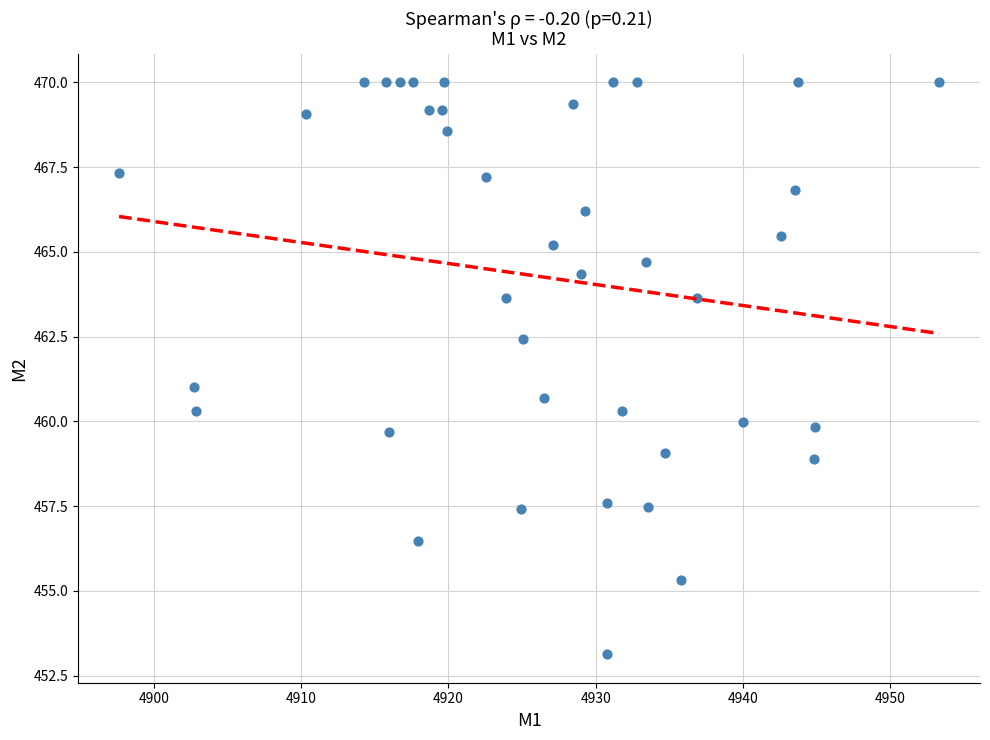

What is the range of X values (max minus min)?

55.7